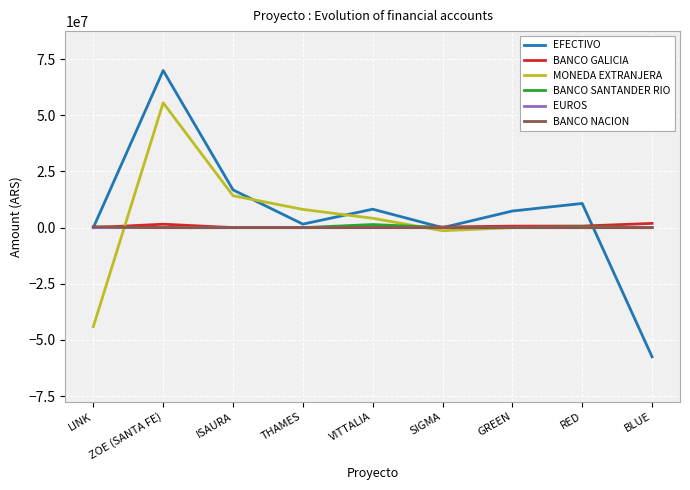

What is the maximum value for EUROS?

3000.0